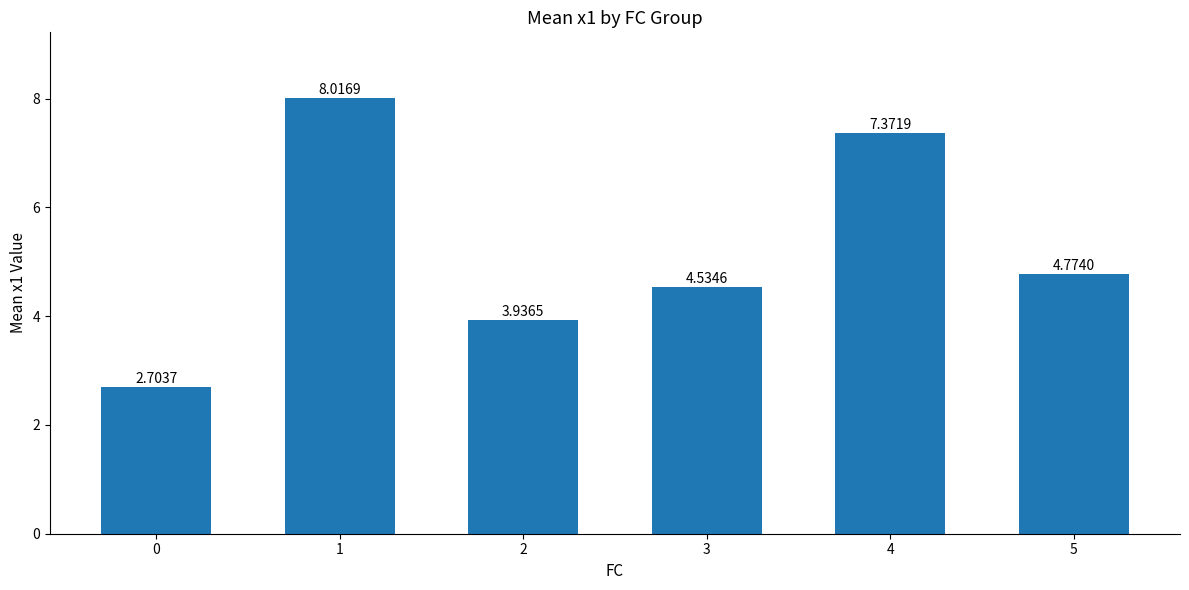

How many series are shown in this chart?

1